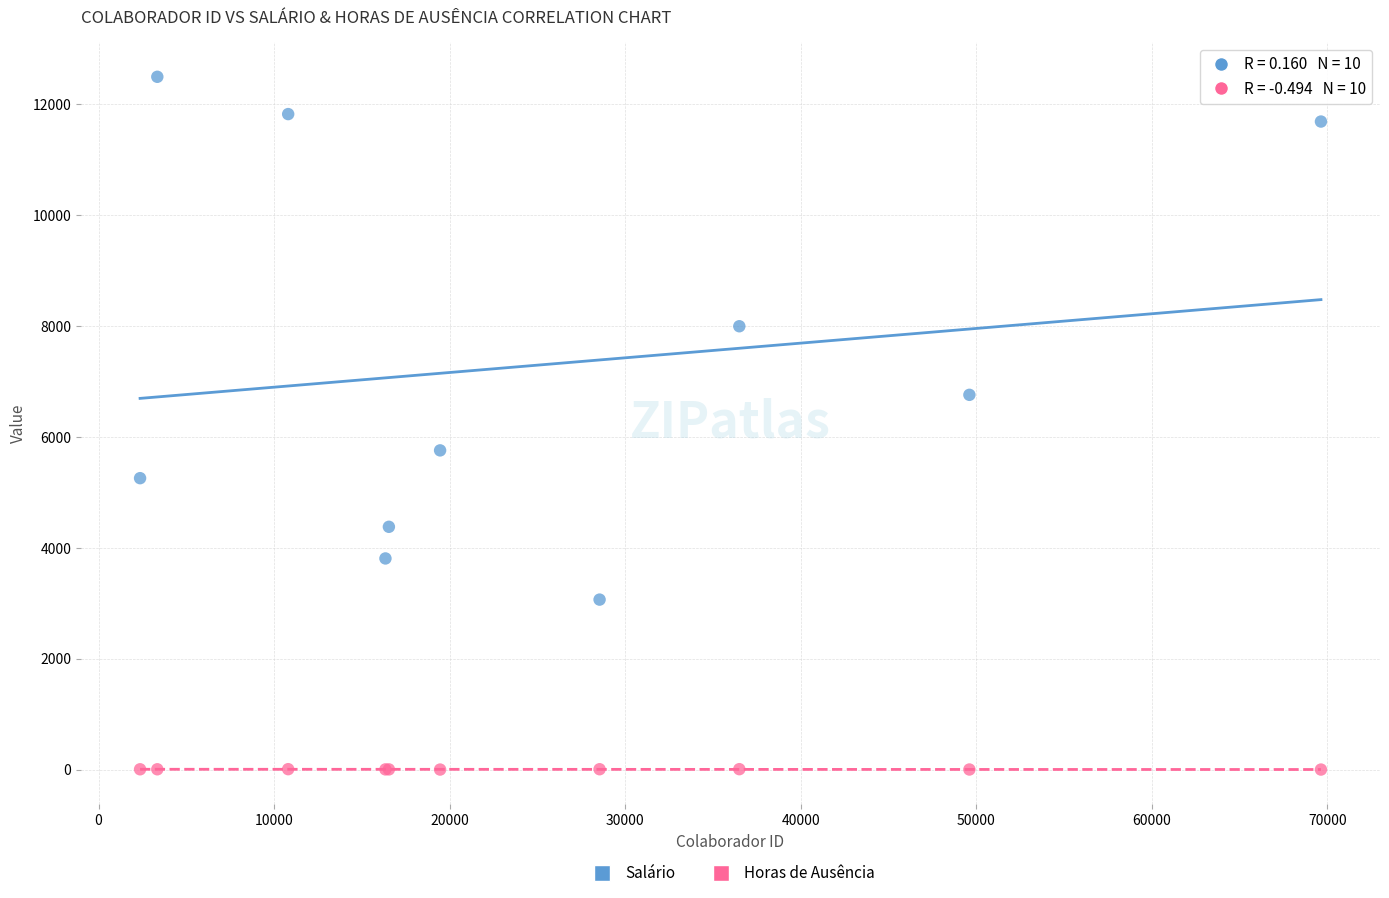

What are all the series names shown in the legend?

Salário, Horas de Ausência